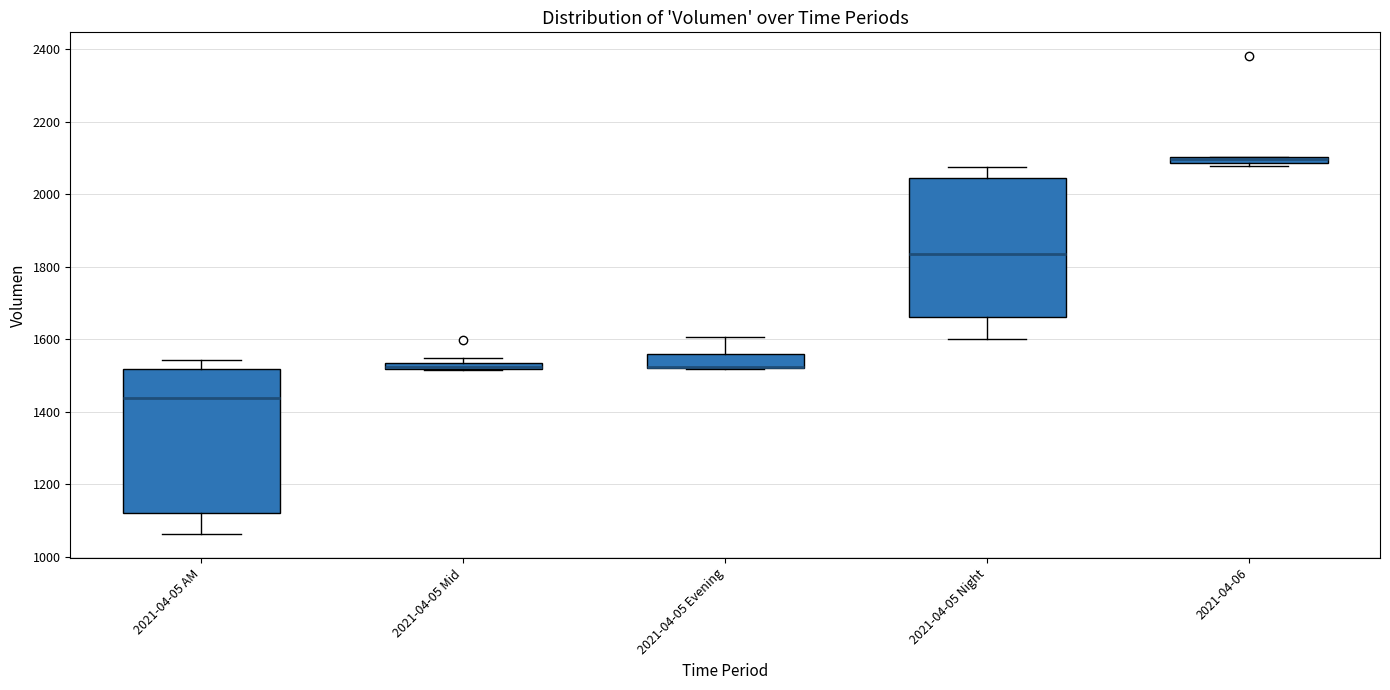

Where is the lower edge of the box for 2021-04-05 Night on the y-axis? The values are not printed on the chart, so give them approximately, as read against the axis.

1660